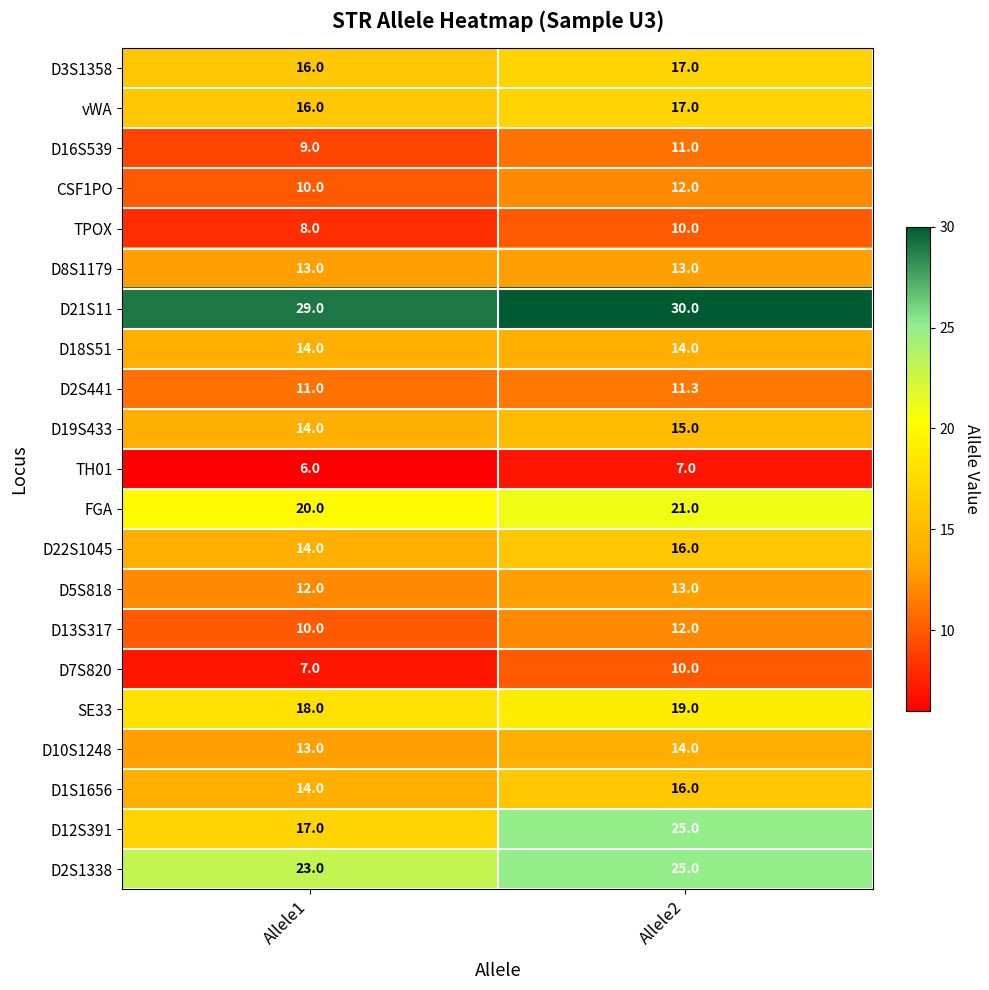

What is the maximum value for D5S818?

13.0